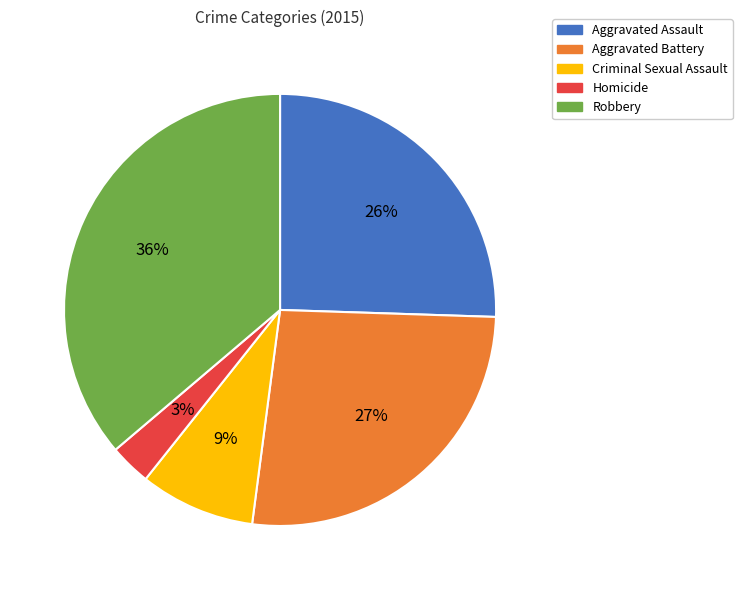

Between Robbery and Aggravated Battery, which is larger?

Robbery